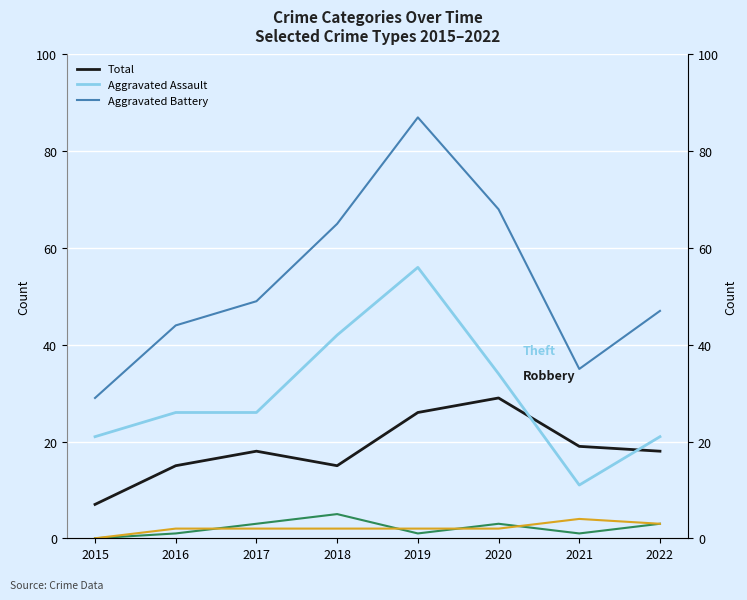

The Total series shows 83 at 2022. True or false?

False